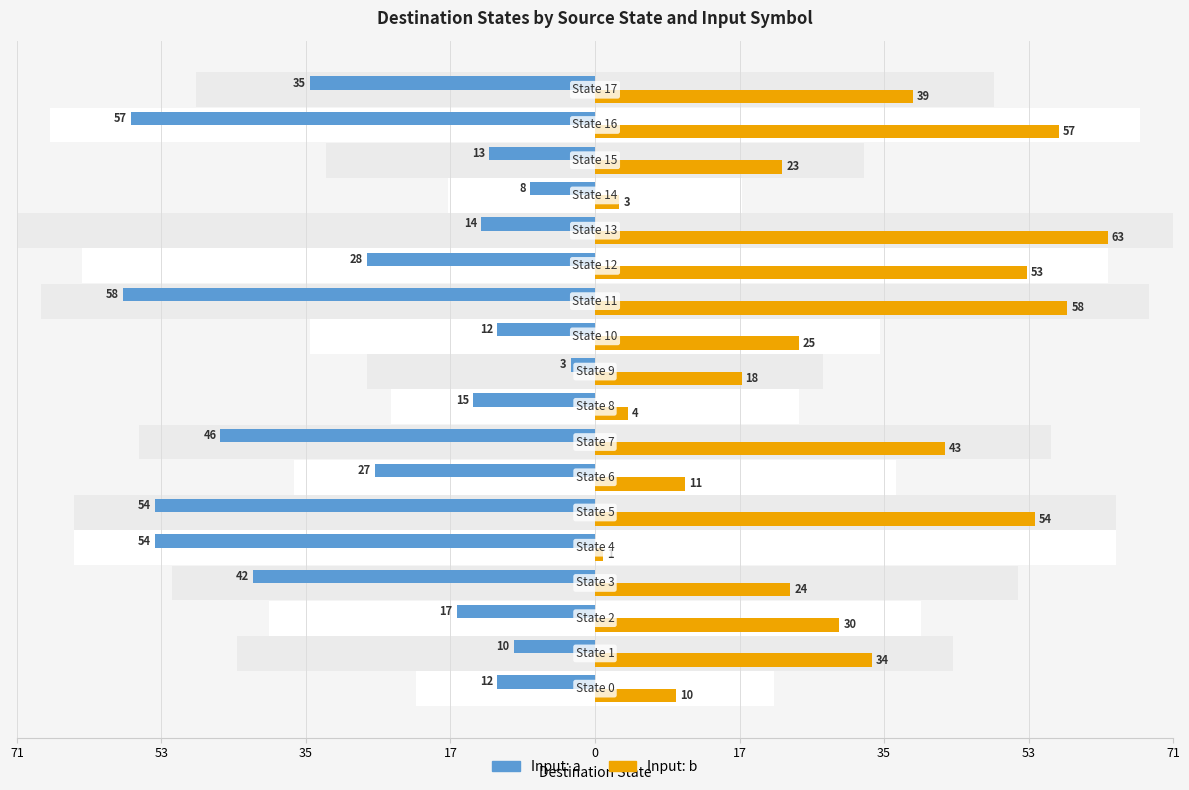

Is the value of Input: b at 53 greater than the value of Input: a at 12?

Yes